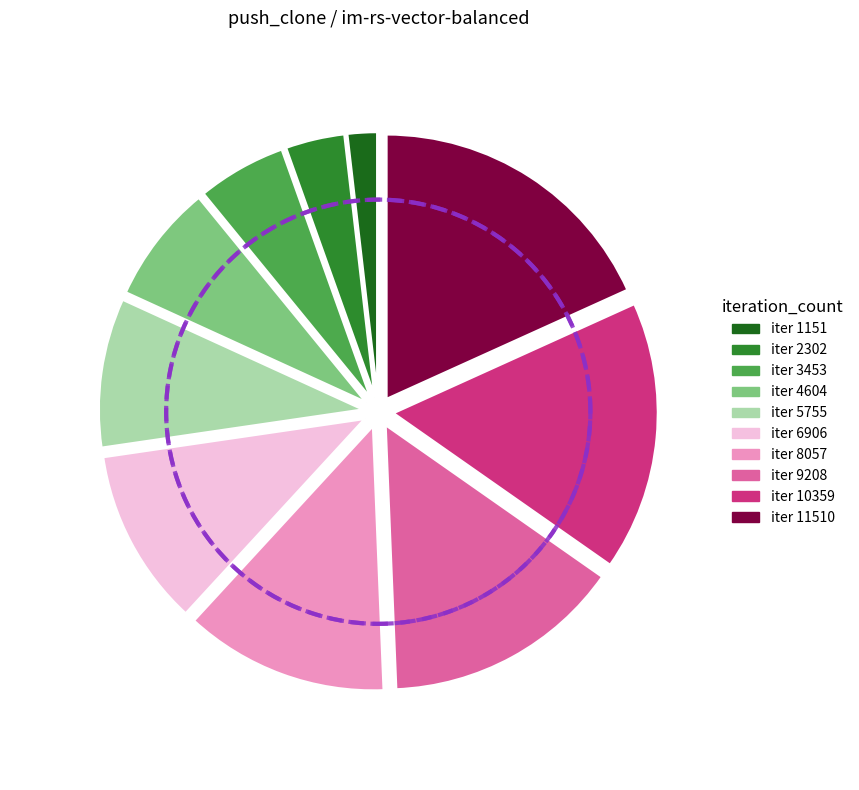

What is the change in value from 5755 to 8057?

+166590821